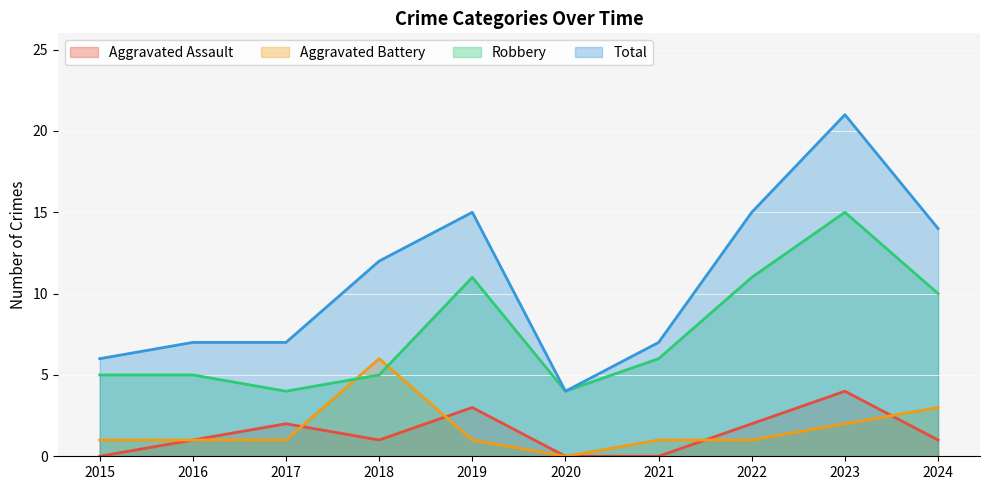

The value of Aggravated Battery at 2019 is 1. True or false?

True